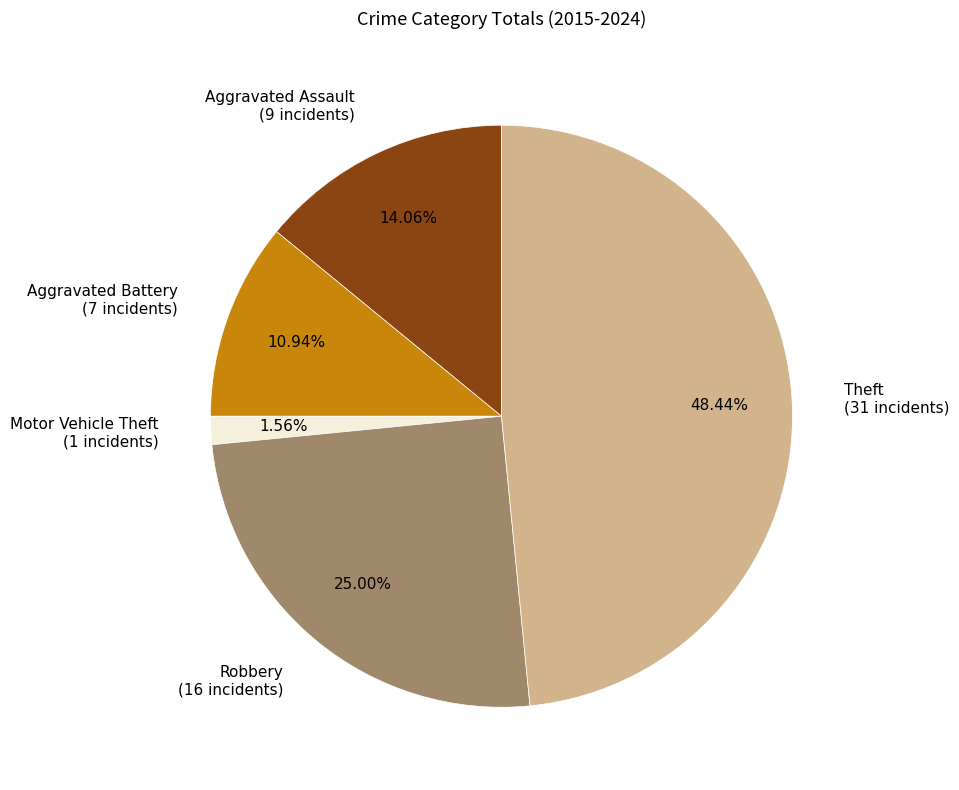

Approximately how many times larger is the value at Robbery compared to Motor Vehicle Theft?

16.0